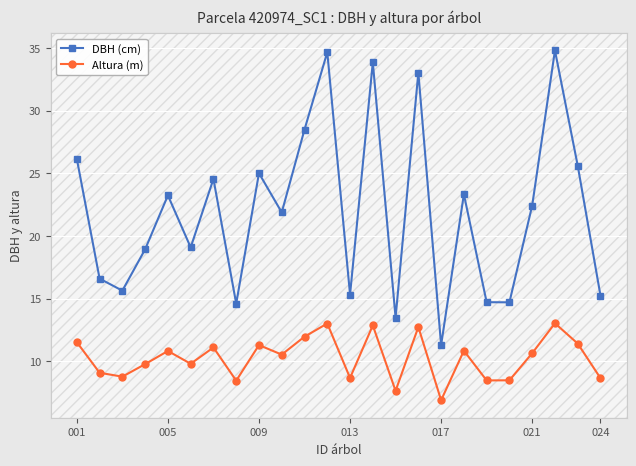

At how many categories does at least one series exceed 18?

15